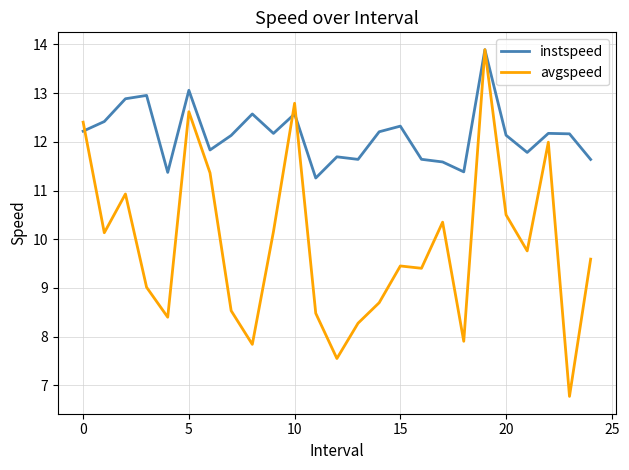

Which series has the largest total across all categories?

instspeed